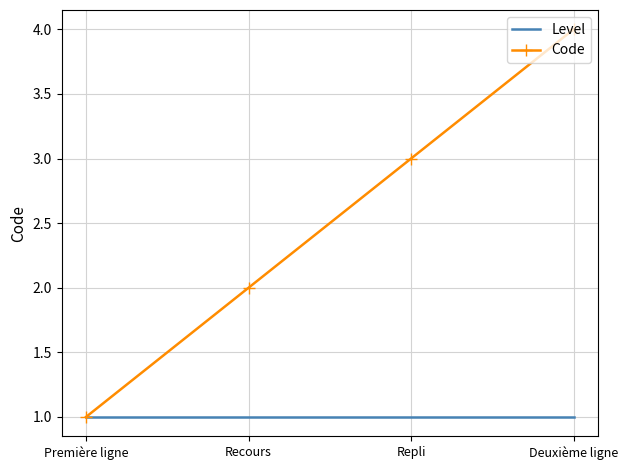

Is it true that Code equals 3 at Repli?

True